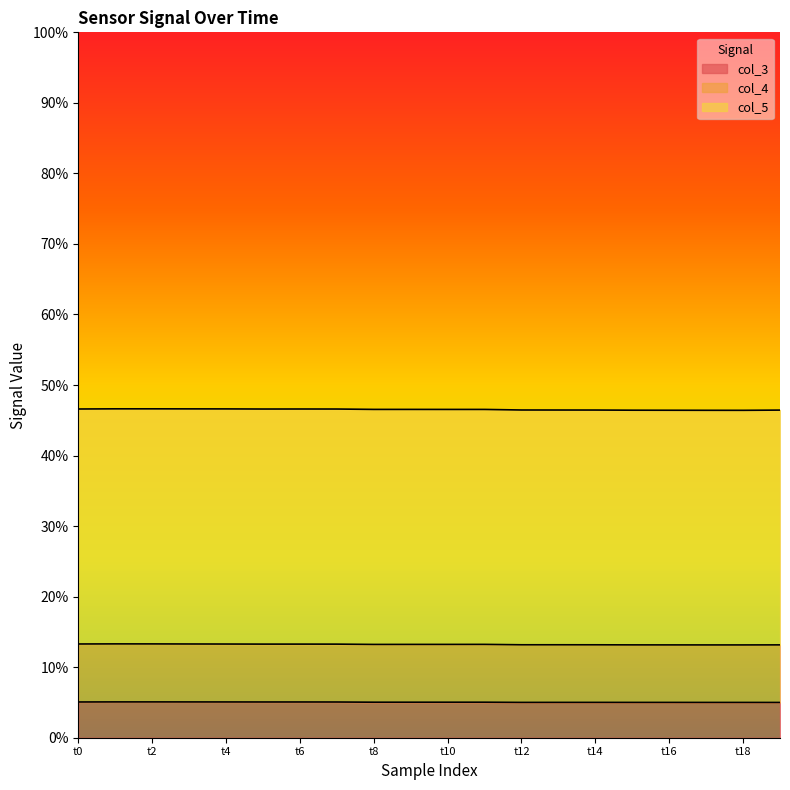

What are all the series names shown in the legend?

col_3, col_4, col_5